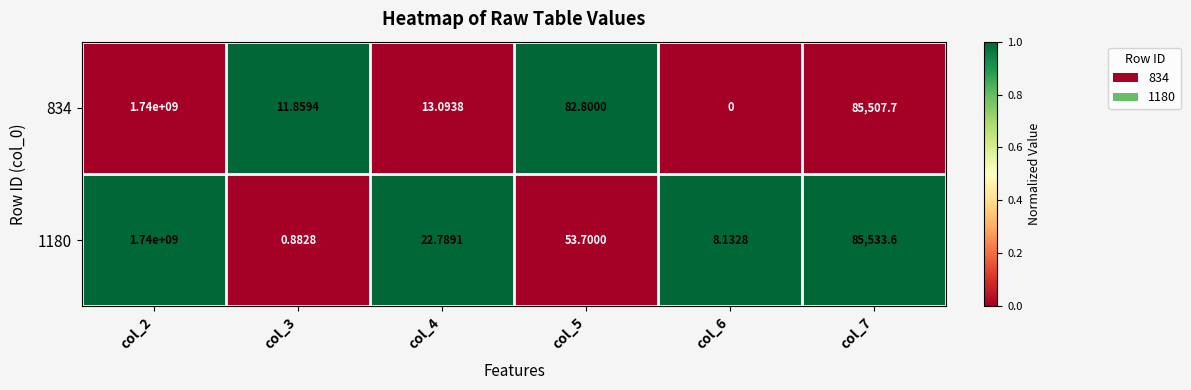

Is the value of 834 at col_5 greater than the value of 1180 at col_7?

No